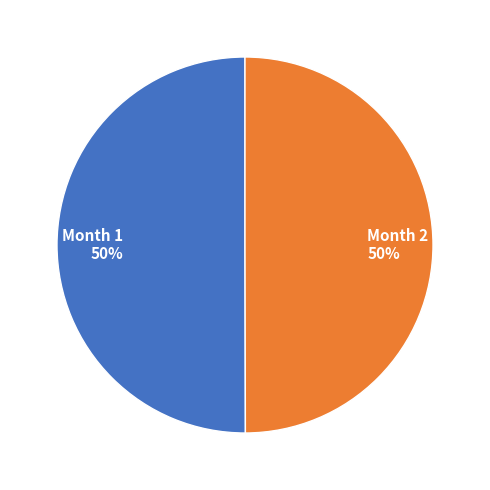

How many segments does this pie chart have?

2